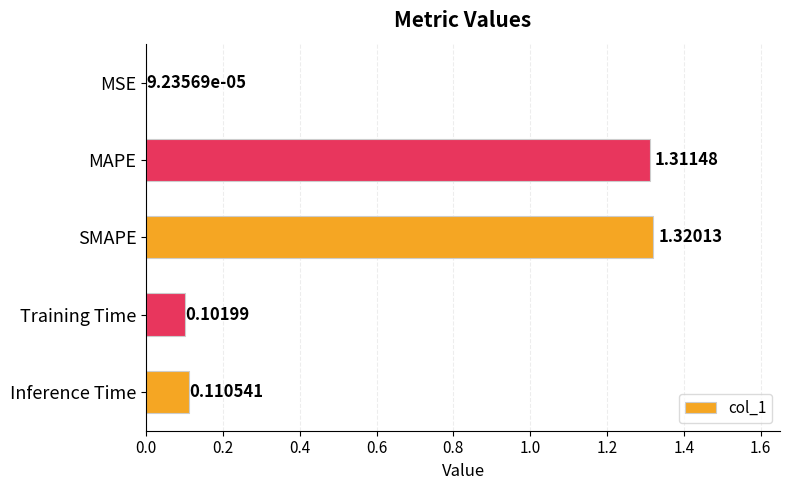

At which category does the chart reach its peak across all series?

SMAPE